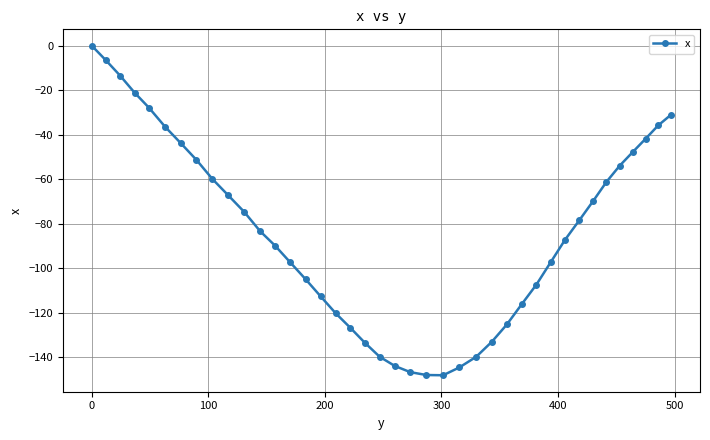

What is the value of the 27th point from the left?

-133.1